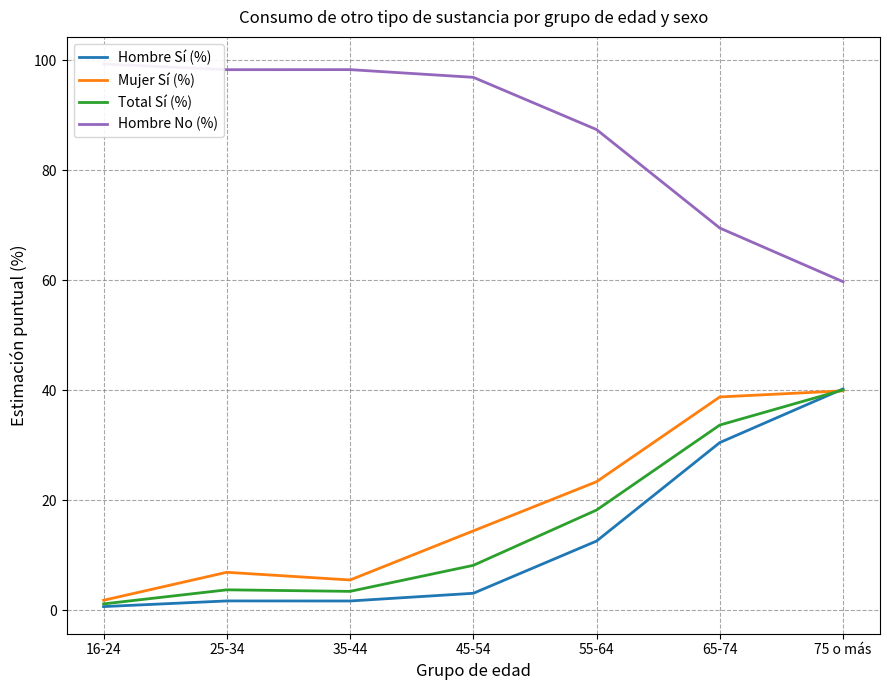

Reading left to right, extract all data points from this chart.

Hombre Sí (%): 0.7	1.7	1.7	3.1	12.6	30.5	40.2
Mujer Sí (%): 1.8	6.9	5.5	14.4	23.4	38.8	39.9
Total Sí (%): 1.1	3.7	3.4	8.2	18.2	33.7	40.1
Hombre No (%): 99.3	98.3	98.3	96.9	87.4	69.5	59.8